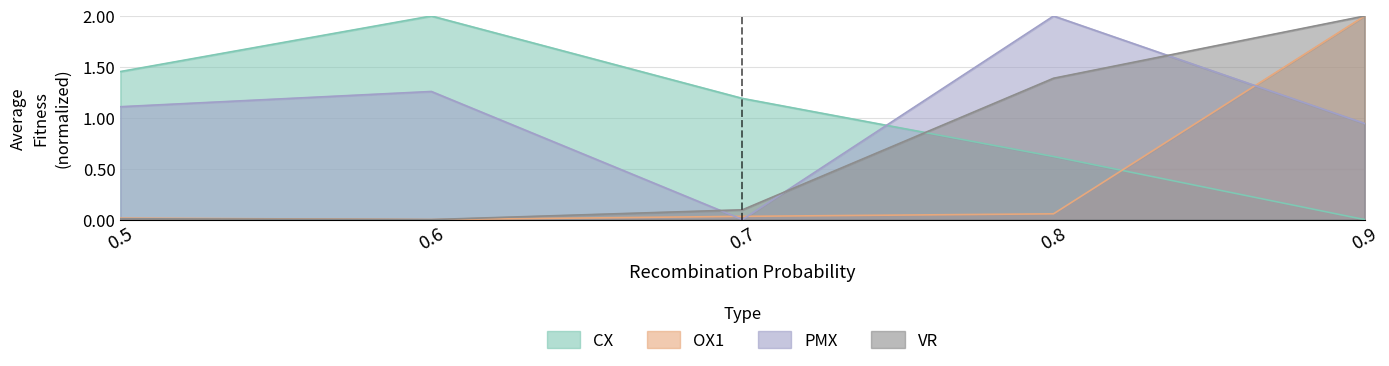

Reading left to right, extract all data points from this chart.

CX: 0.5=1.5	0.6=2.0	0.7=1.2	0.8=0.6	0.9=0.0
OX1: 0.5=0.0	0.6=0.0	0.7=0.0	0.8=0.1	0.9=2.0
PMX: 0.5=1.1	0.6=1.3	0.7=0.0	0.8=2.0	0.9=0.9
VR: 0.5=0.0	0.6=0.0	0.7=0.1	0.8=1.4	0.9=2.0